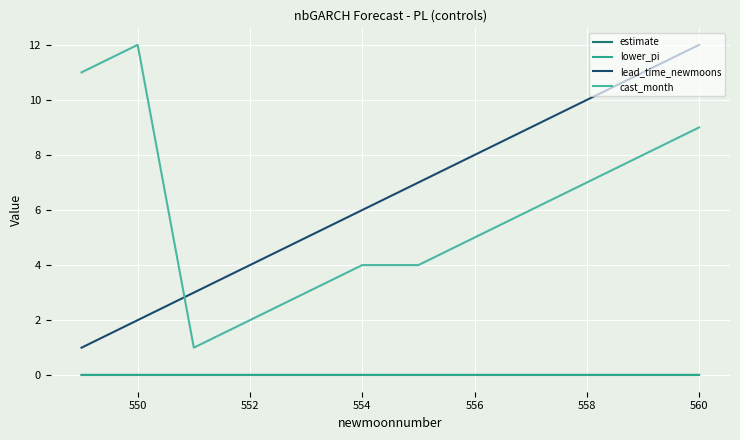

True or false: estimate and lower_pi cross at least once.

False